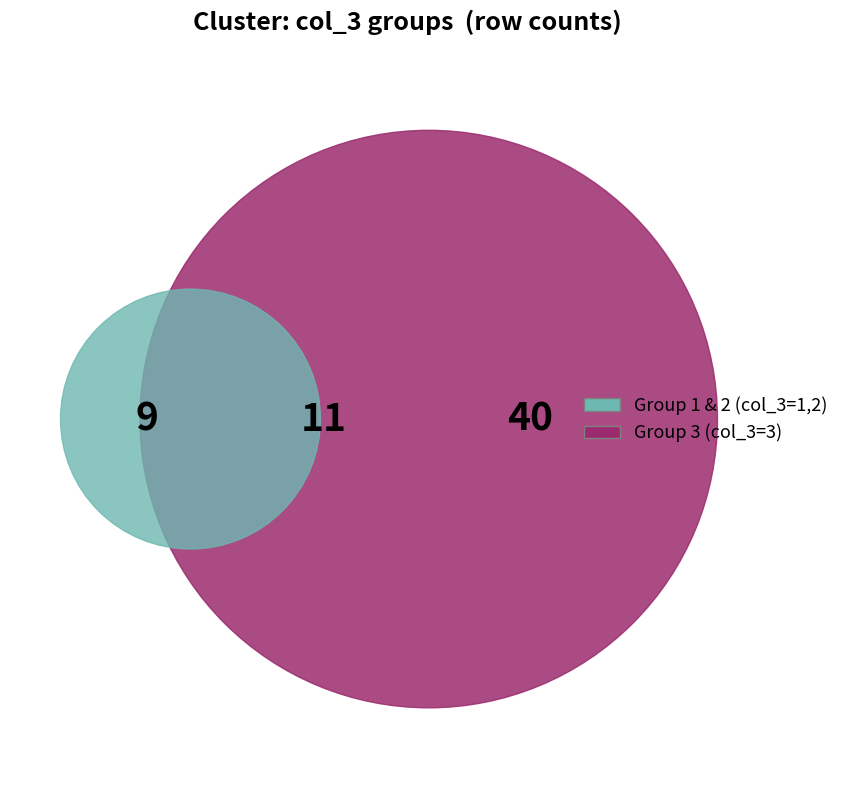

How many segments does this pie chart have?

3